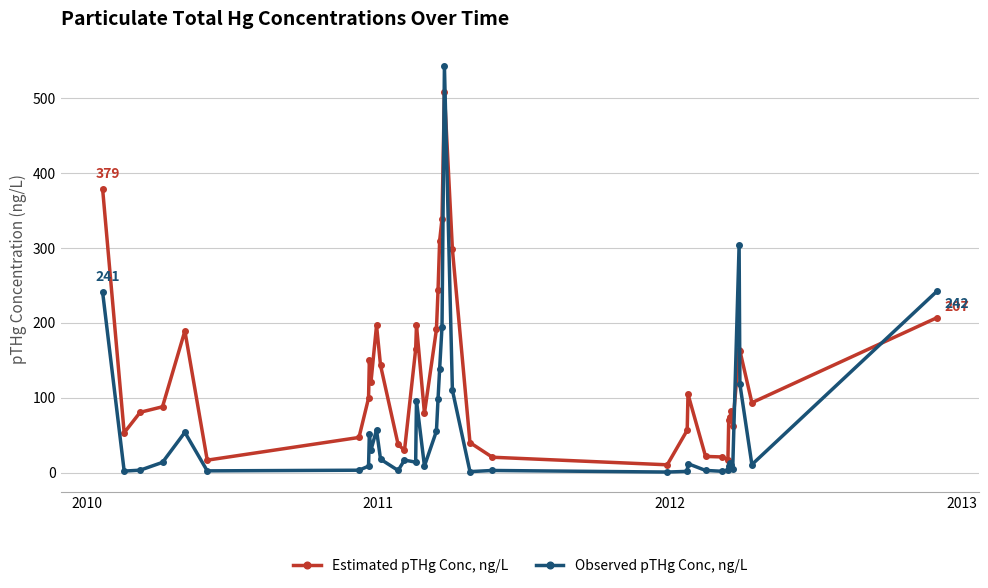

True or false: Estimated pTHg Conc, ng/L and Observed pTHg Conc, ng/L cross at least once.

True